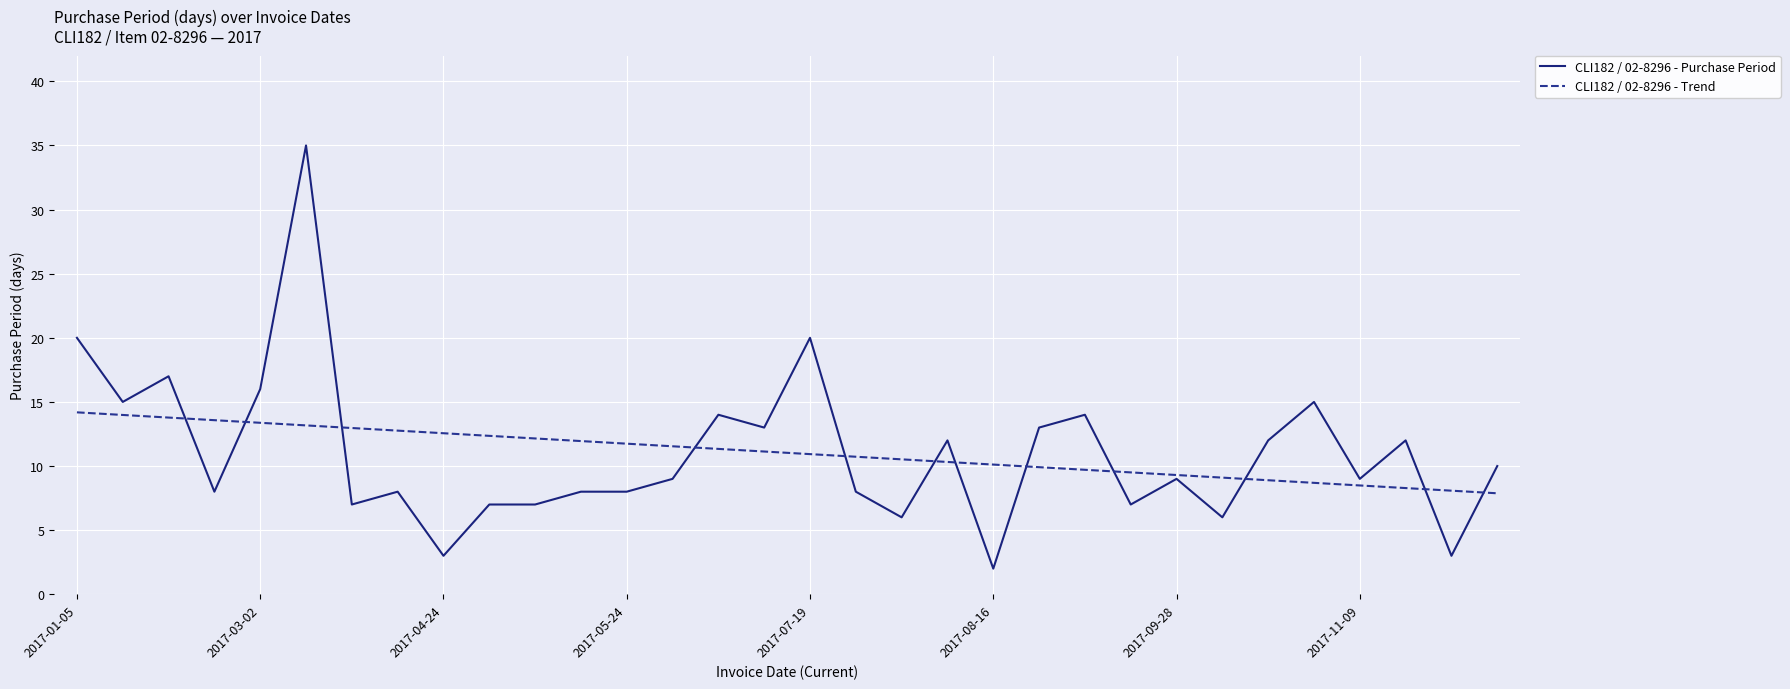

Which series has the largest range (max minus min)?

CLI182 / 02-8296 - Purchase Period